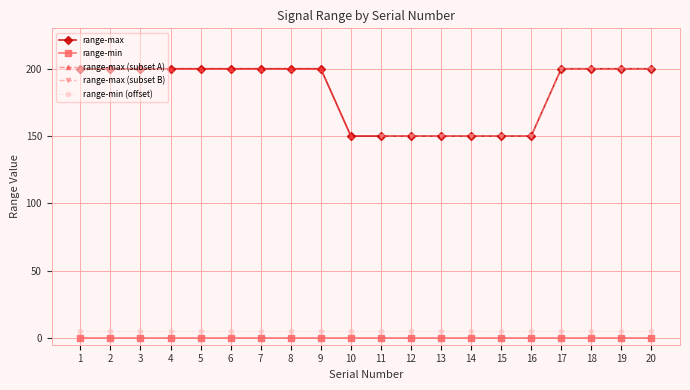

List the labels in order of value, smallest first.

10, 11, 12, 13, 14, 15, 16, 1, 2, 3, 4, 5, 6, 7, 8, 9, 17, 18, 19, 20